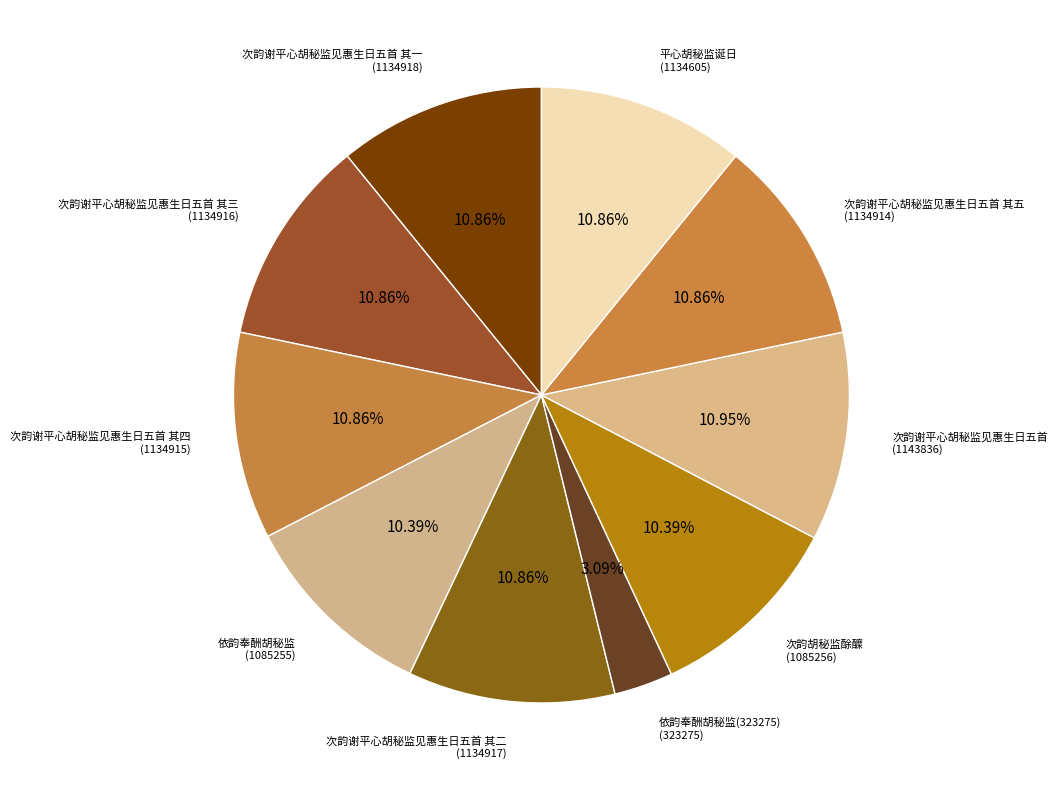

How many slices are in this pie chart?

10